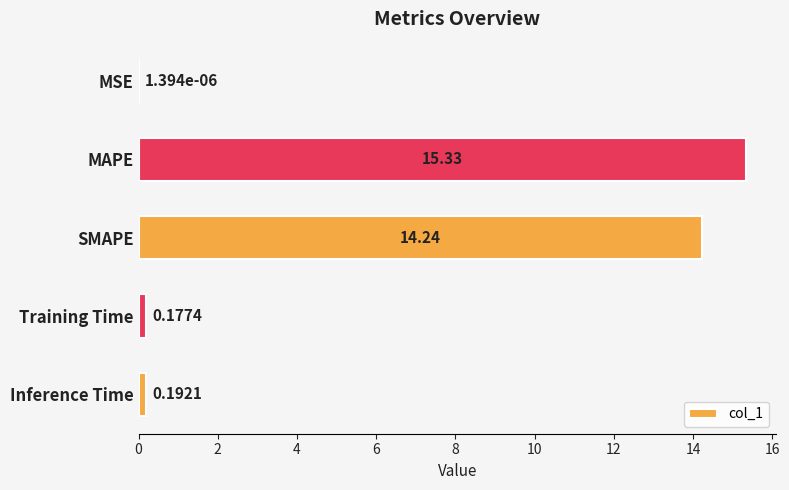

What is the sum of all values?

29.9